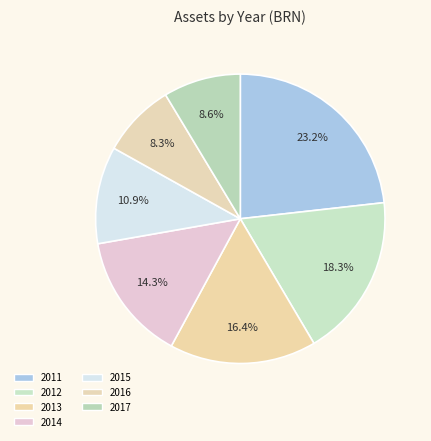

Is 2016 the majority of the pie?

No